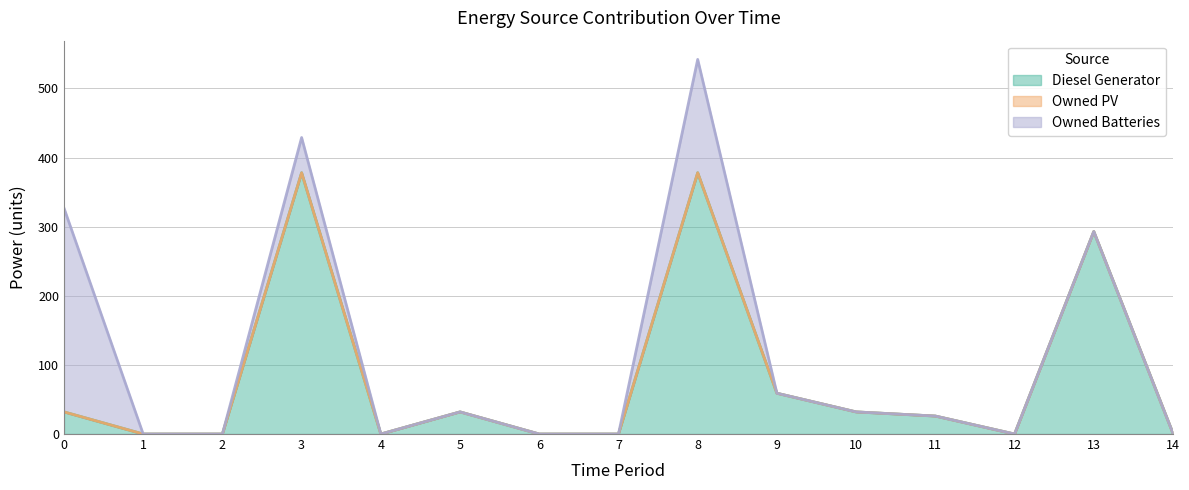

How many categories are shown in the chart?

15